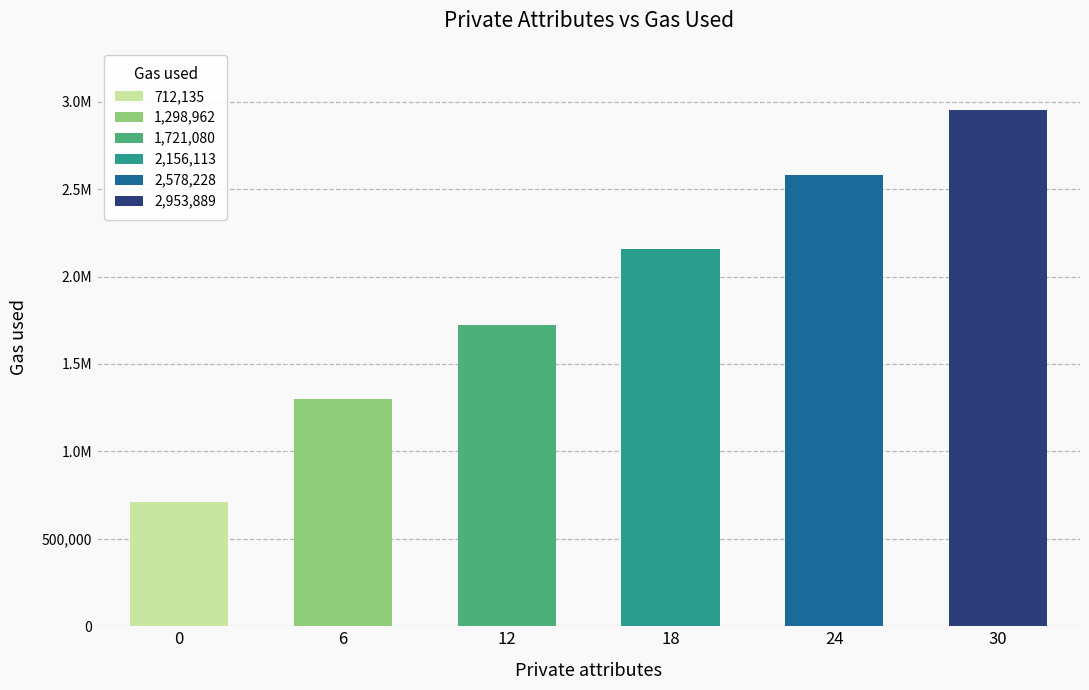

Is it true that the value at 24 is 2578228?

True